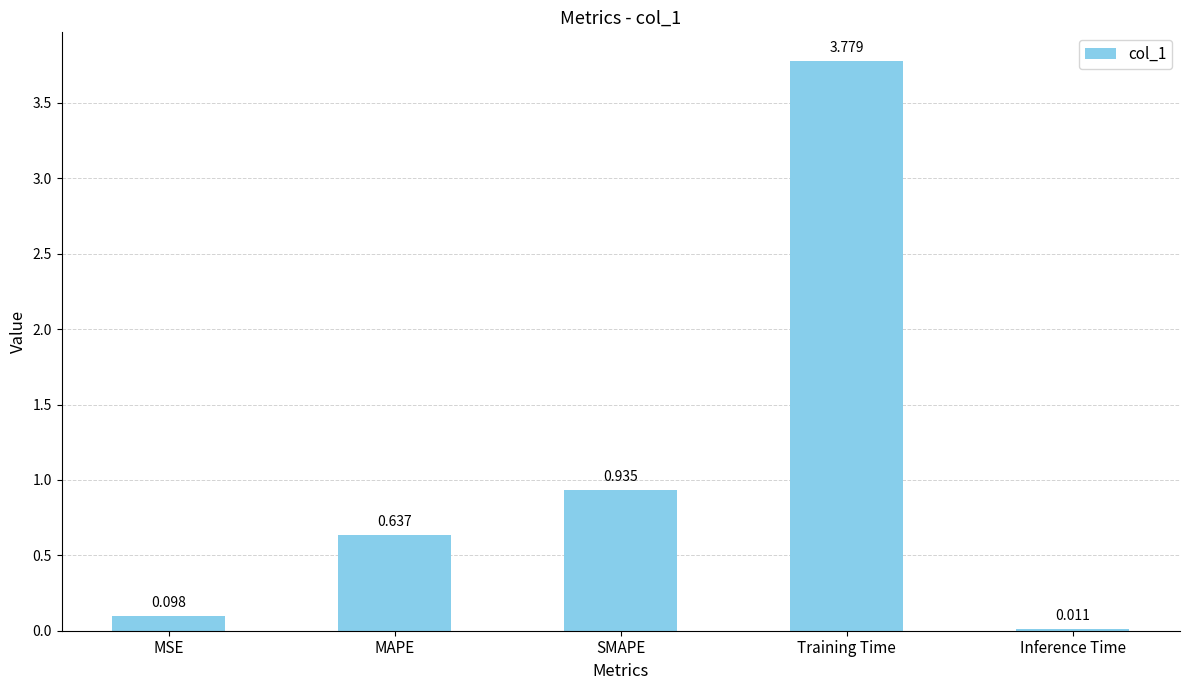

At which category does the chart reach its peak across all series?

Training Time